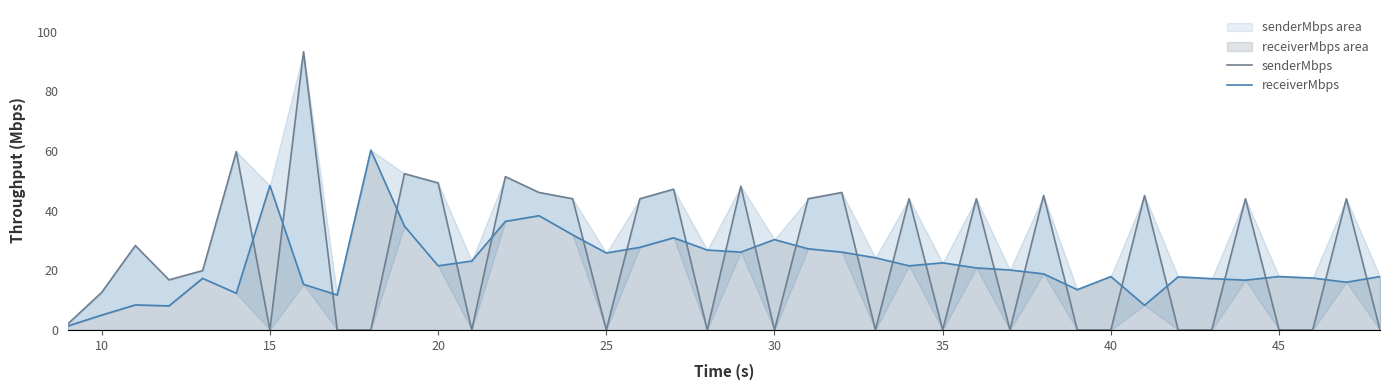

The value of senderMbps at 25 is 60.1. True or false?

False